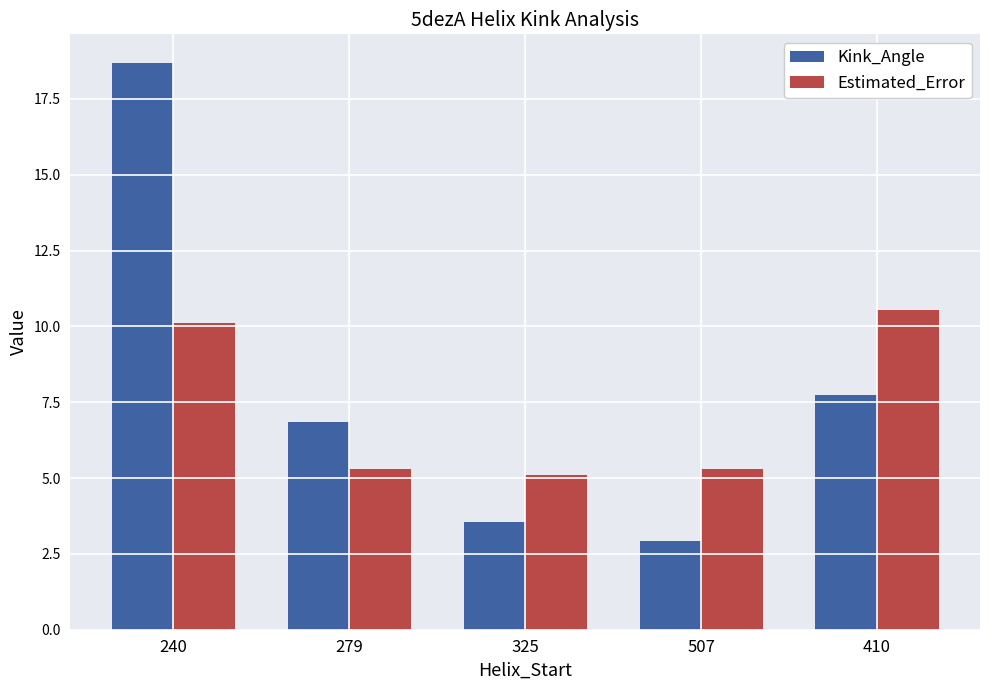

What is the average value of the Kink_Angle series?

7.9